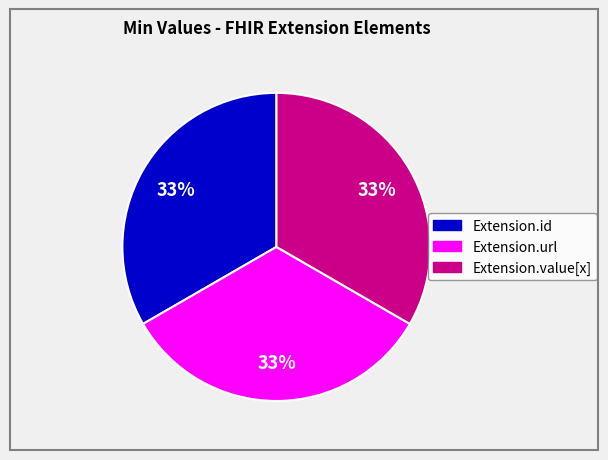

How many segments does this pie chart have?

3